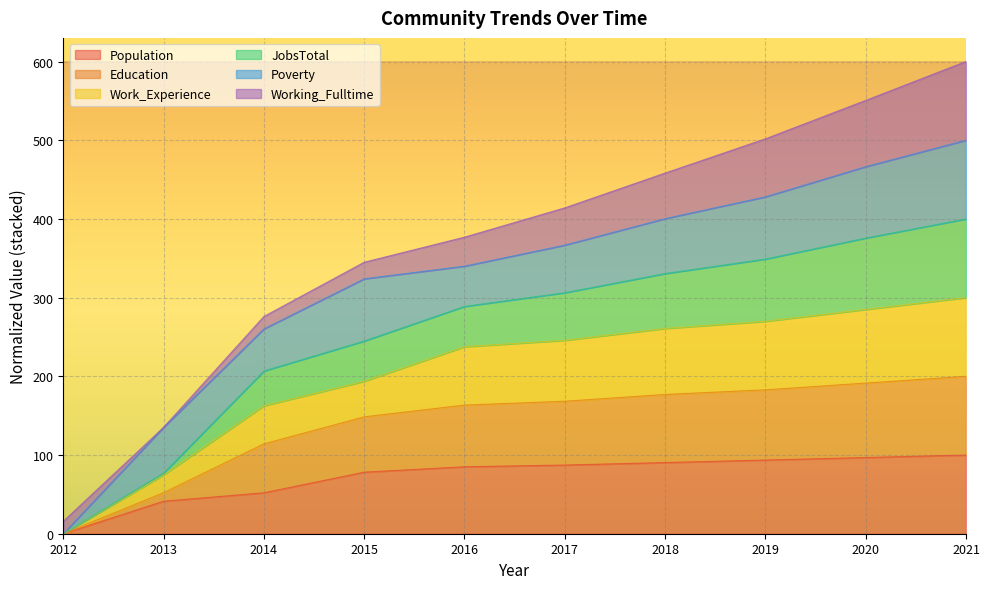

Does the chart display data point markers on the line(s)?

No